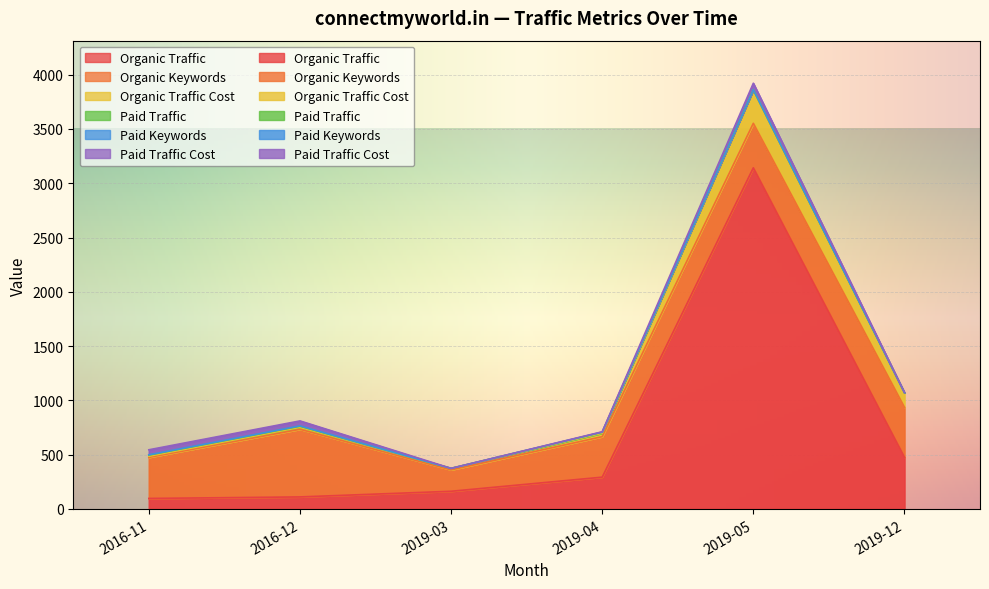

True or false: Organic Keywords and Paid Traffic Cost cross at least once.

False